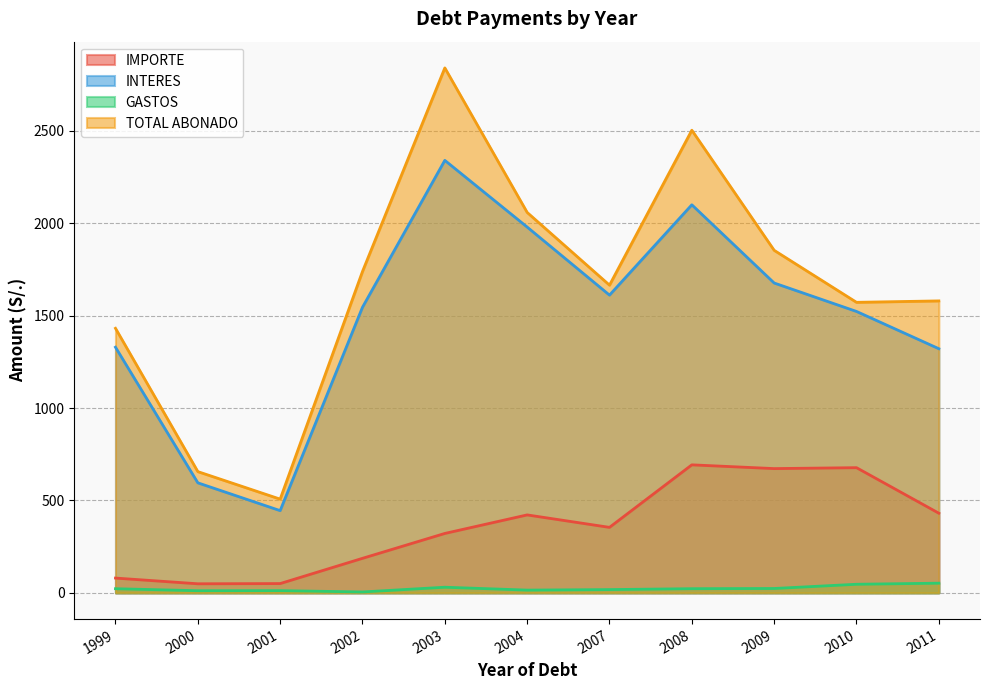

True or false: IMPORTE has a value of 321.6 at 2003.

True